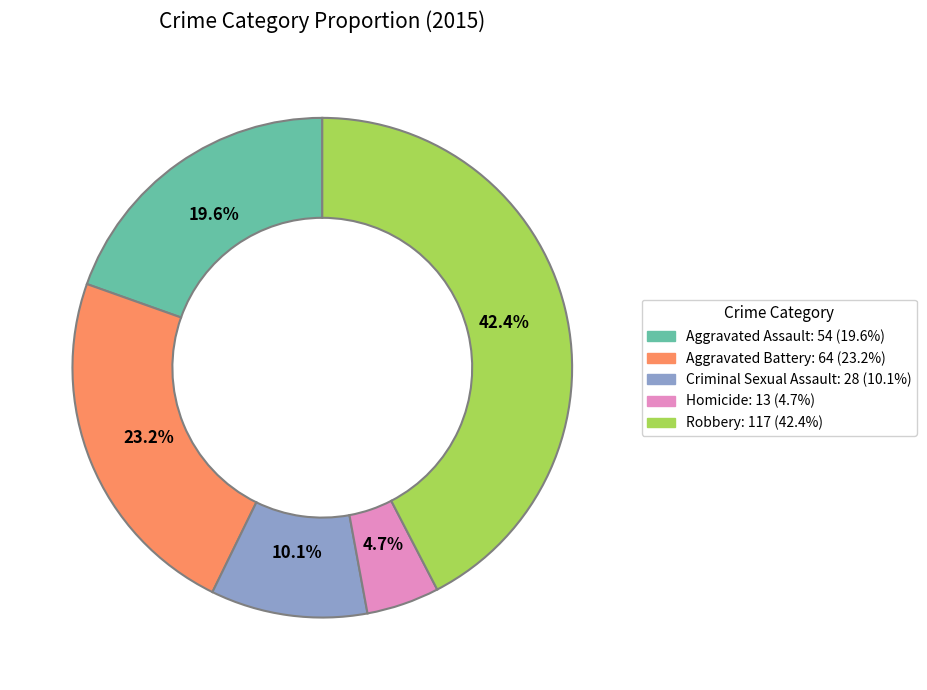

What portion of the pie excludes Homicide?

95.3%